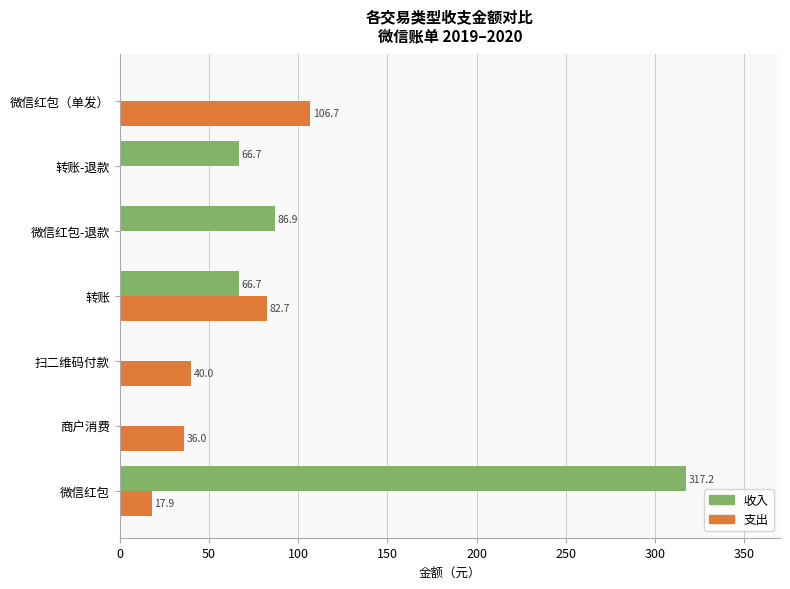

At which category is the sum across all series the highest?

微信红包